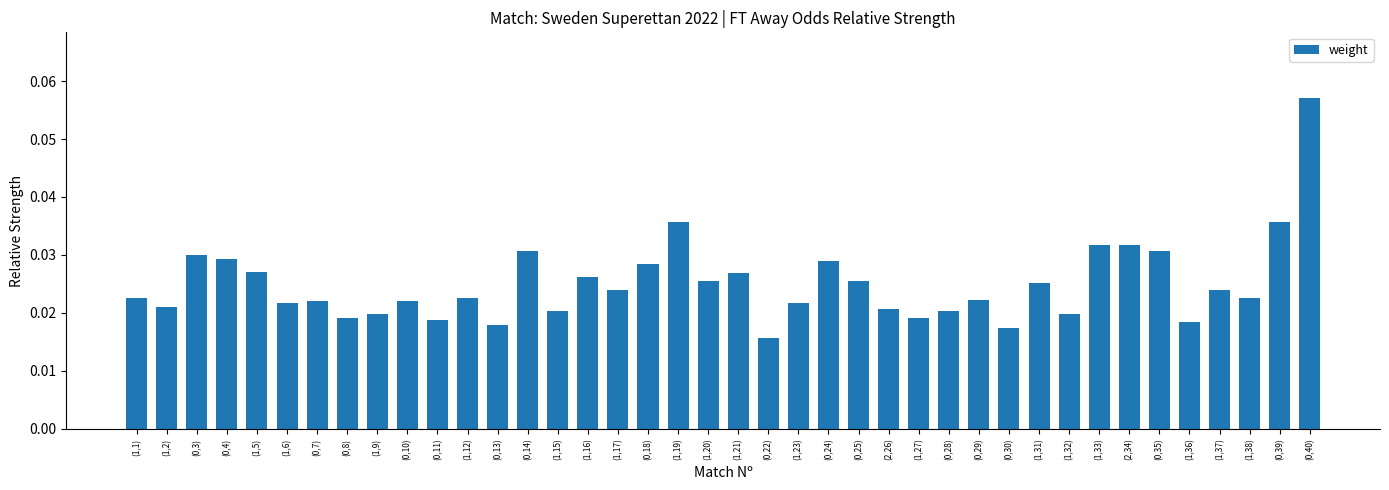

How many values are between 0 and 1?

40